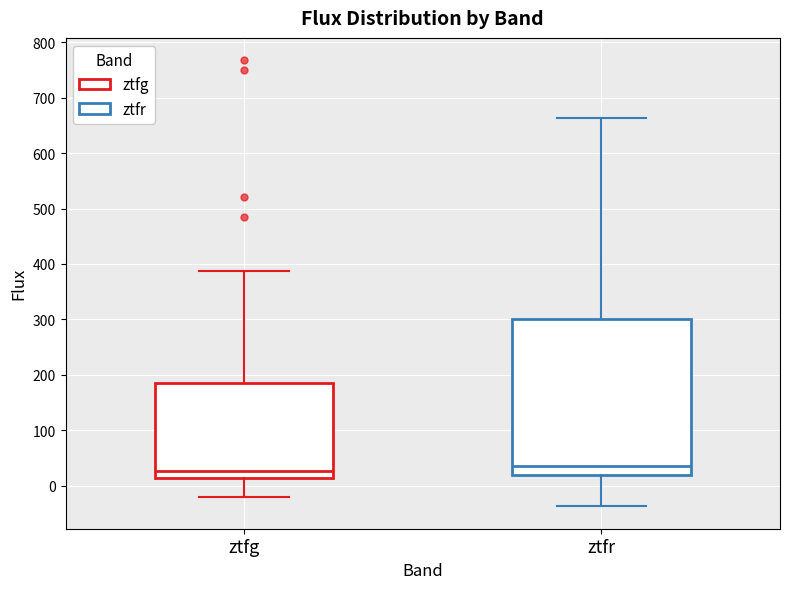

Reading left to right, read every box against the y-axis: the position of its median line, the range the box covers, and the ends of its whiskers. The values are not printed on the chart, so give them approximately, as read against the axis.

ztfg: median 30, box 10 to 180, whiskers -20 to 390
ztfr: median 30, box 20 to 300, whiskers -40 to 660